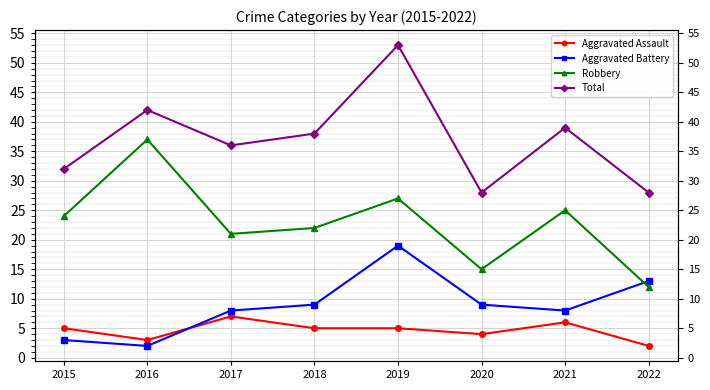

True or false: Aggravated Battery has a value of 12 at 2017.

False